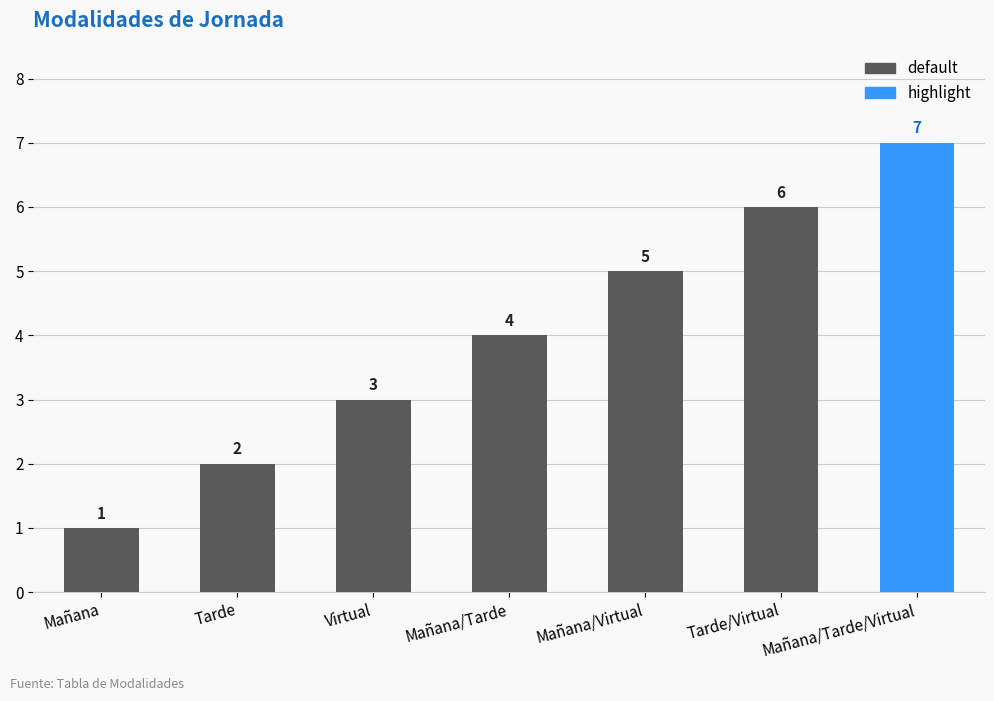

Rank the categories by default value from highest to lowest.

Tarde/Virtual, Mañana/Virtual, Mañana/Tarde, Virtual, Tarde, Mañana